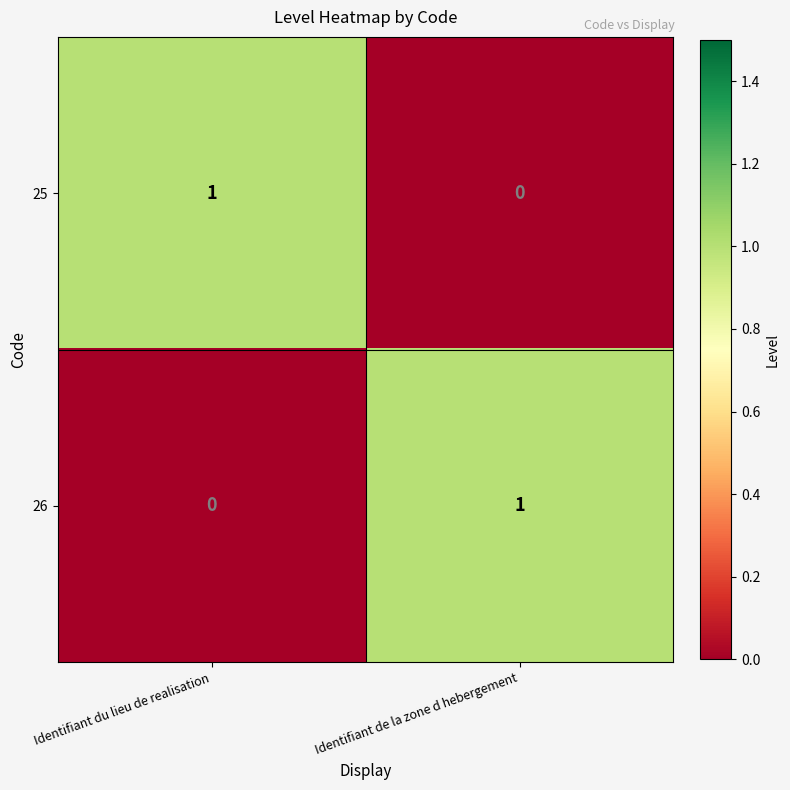

What is the total value across all series at Identifiant du lieu de realisation?

1